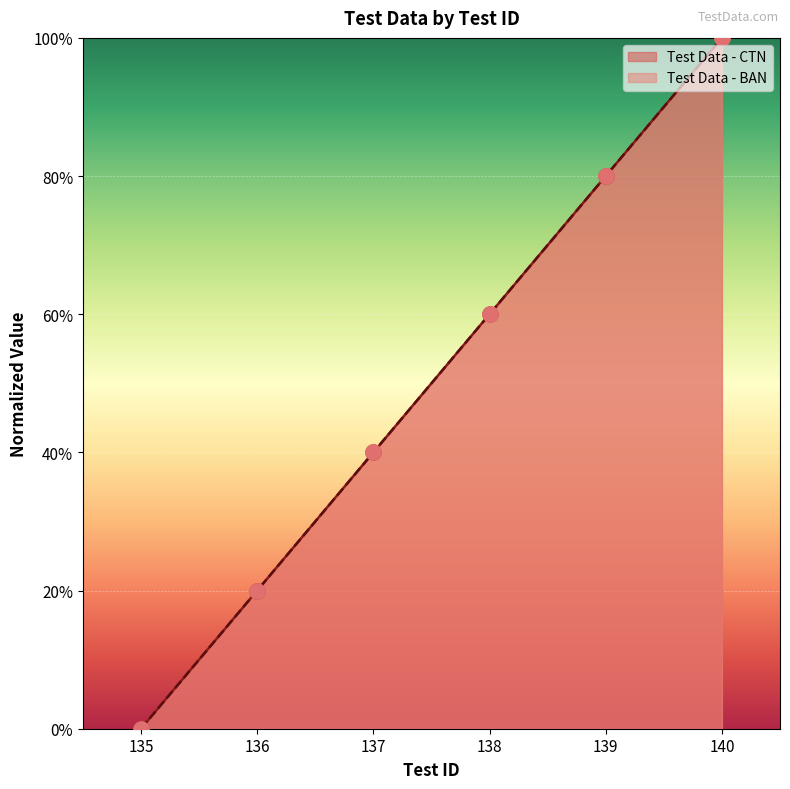

Is the value of Test Data - BAN at 136 greater than the value of Test Data - CTN at 140?

No